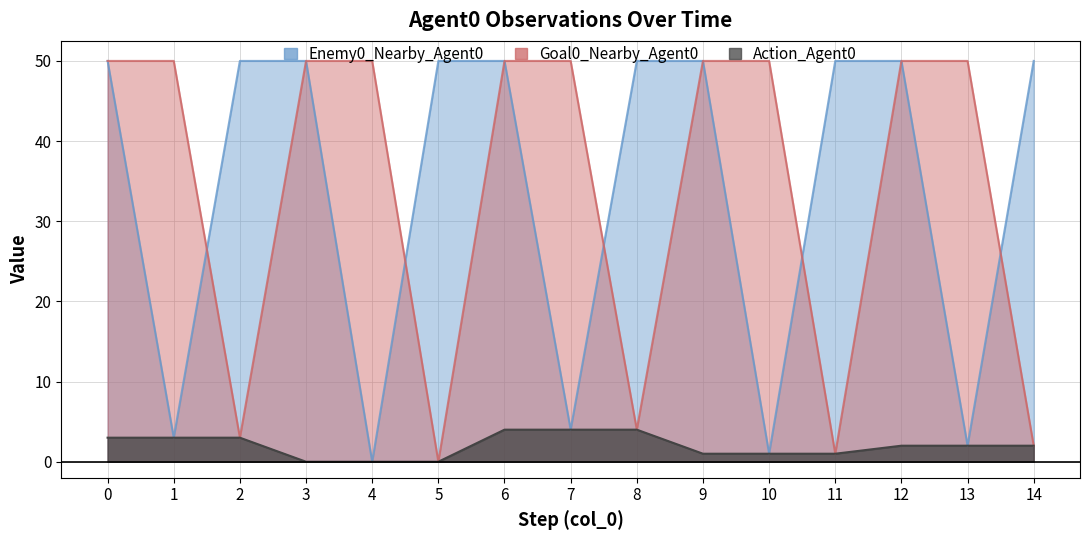

Reading left to right, what are all the values shown in this chart?

Enemy0_Nearby_Agent0: 0=50	1=3	2=50	3=50	4=0	5=50	6=50	7=4	8=50	9=50	10=1	11=50	12=50	13=2	14=50
Goal0_Nearby_Agent0: 0=50	1=50	2=3	3=50	4=50	5=0	6=50	7=50	8=4	9=50	10=50	11=1	12=50	13=50	14=2
Action_Agent0: 0=3	1=3	2=3	3=0	4=0	5=0	6=4	7=4	8=4	9=1	10=1	11=1	12=2	13=2	14=2